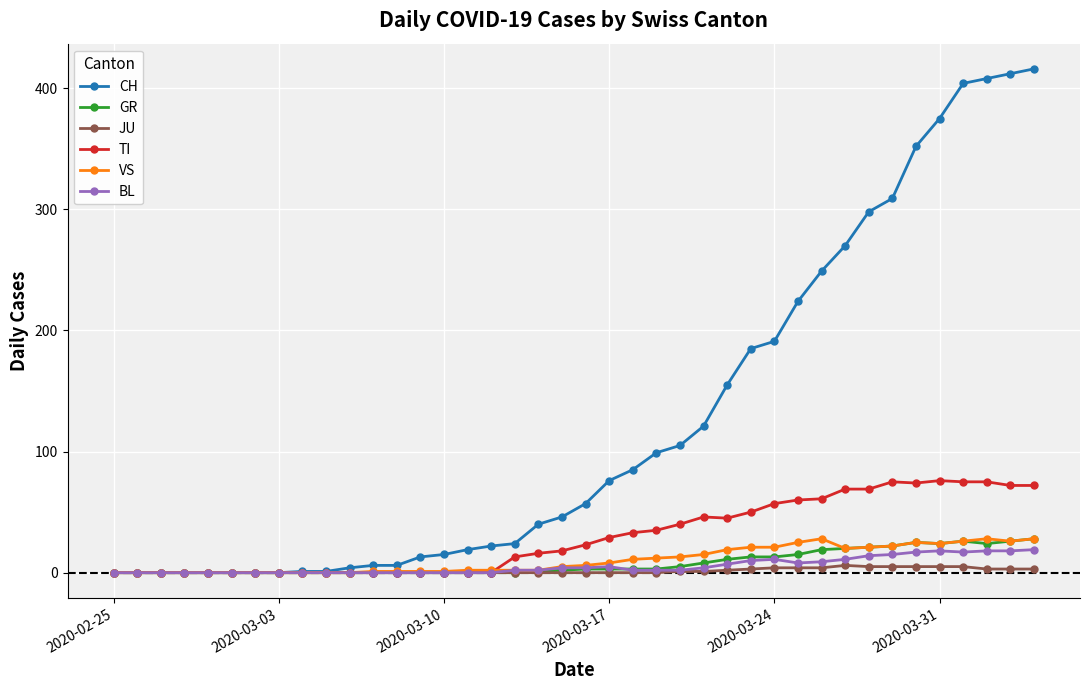

How many lines are shown in the chart?

6